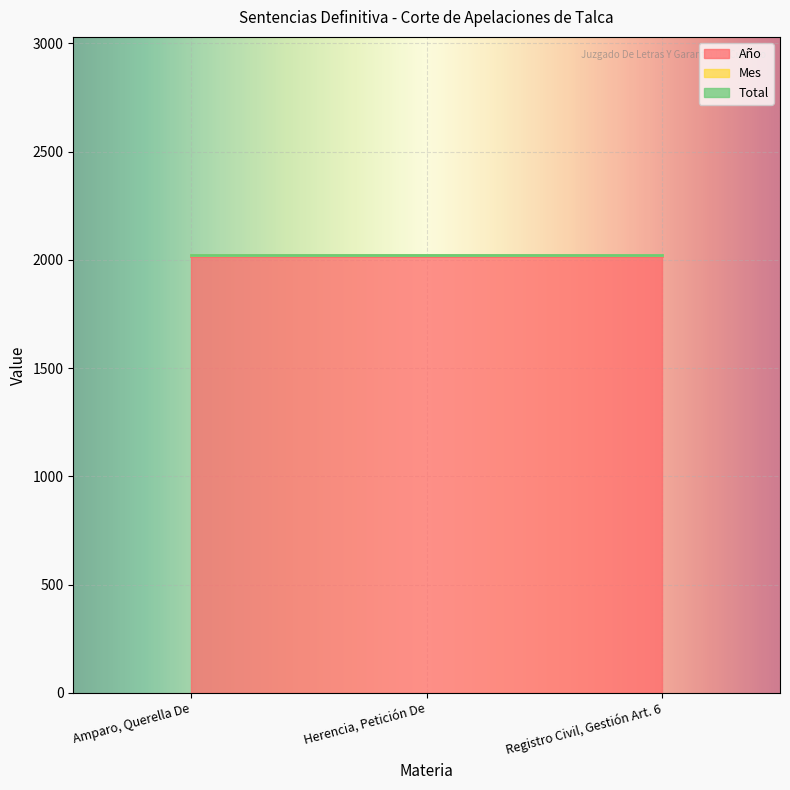

What is the label of the 1st point from the right?

Registro Civil, Gestión Art. 6